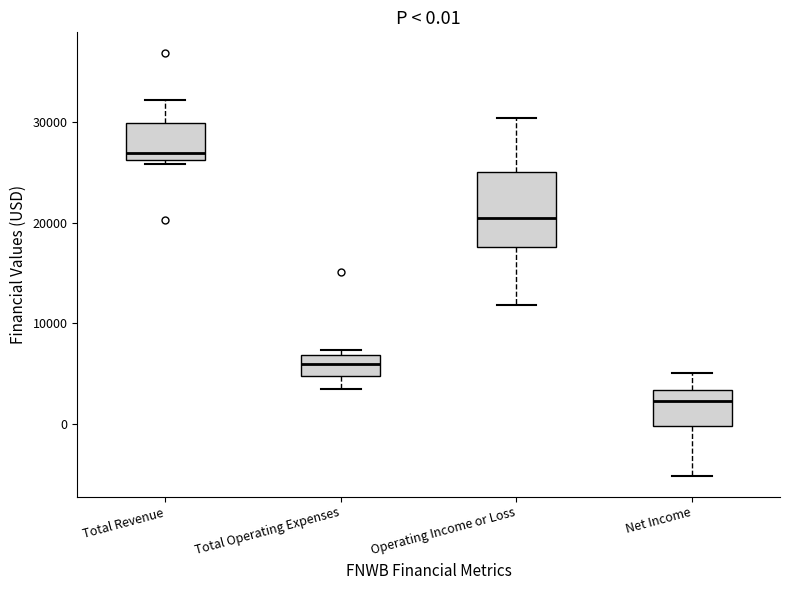

Which box is the tallest, from its lower edge to its upper edge?

Operating Income or Loss